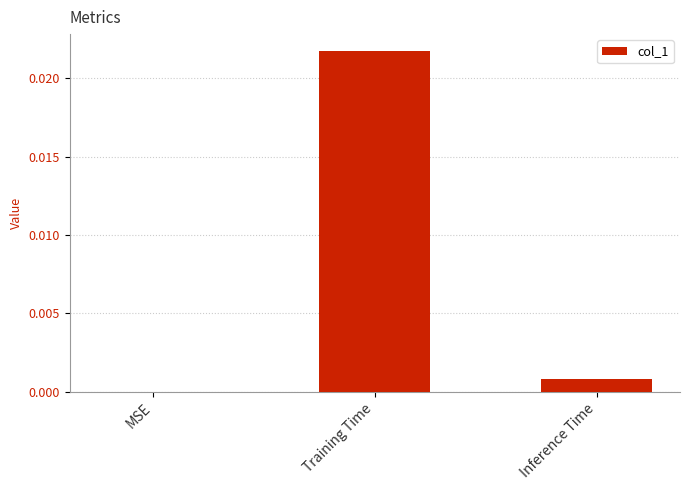

At which category does the chart reach its peak across all series?

Training Time